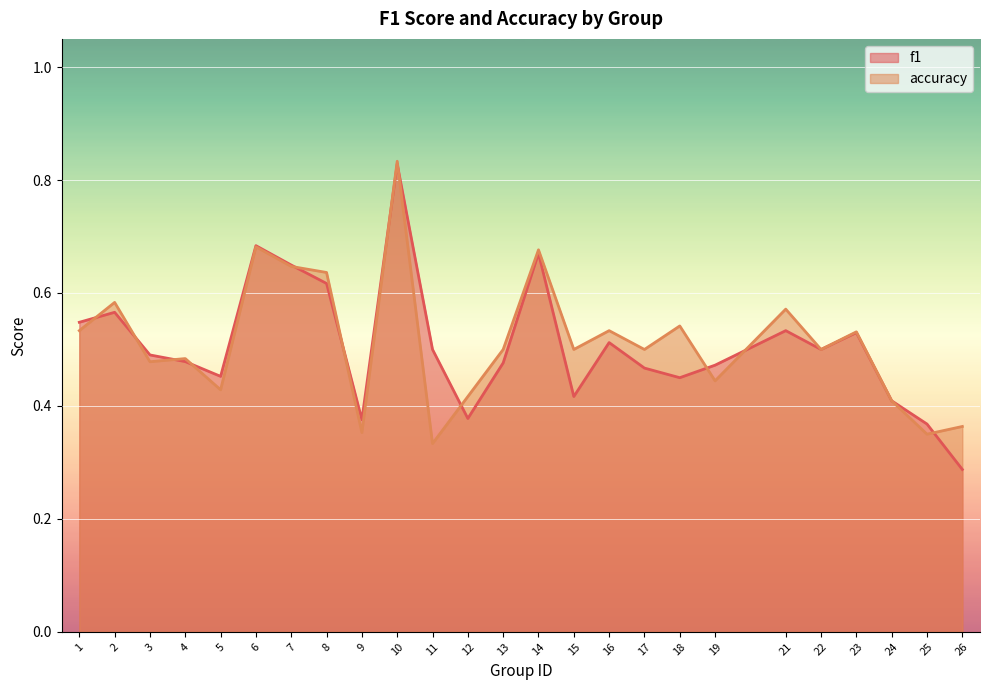

Reading left to right, transcribe all the data shown in this chart.

f1: 1=0.5	2=0.6	3=0.5	4=0.5	5=0.5	6=0.7	7=0.6	8=0.6	9=0.4	10=0.8	11=0.5	12=0.4	13=0.5	14=0.7	15=0.4	16=0.5	17=0.5	18=0.5	19=0.5	21=0.5	22=0.5	23=0.5	24=0.4	25=0.4	26=0.3
accuracy: 1=0.5	2=0.6	3=0.5	4=0.5	5=0.4	6=0.7	7=0.6	8=0.6	9=0.4	10=0.8	11=0.3	12=0.4	13=0.5	14=0.7	15=0.5	16=0.5	17=0.5	18=0.5	19=0.4	21=0.6	22=0.5	23=0.5	24=0.4	25=0.3	26=0.4